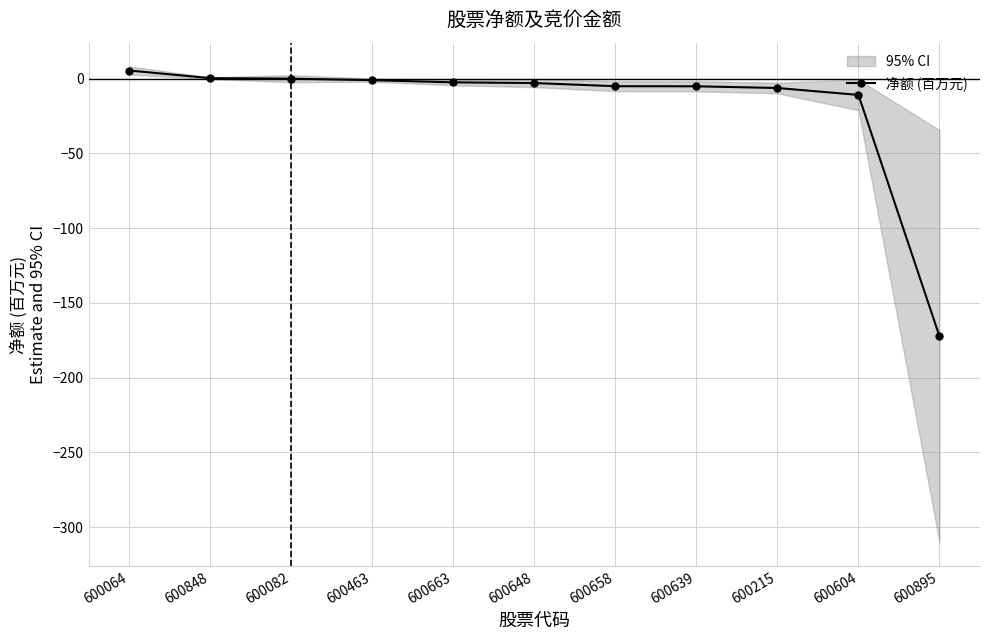

Rank the categories by value from lowest to highest.

600895, 600604, 600215, 600639, 600658, 600648, 600663, 600463, 600082, 600848, 600064